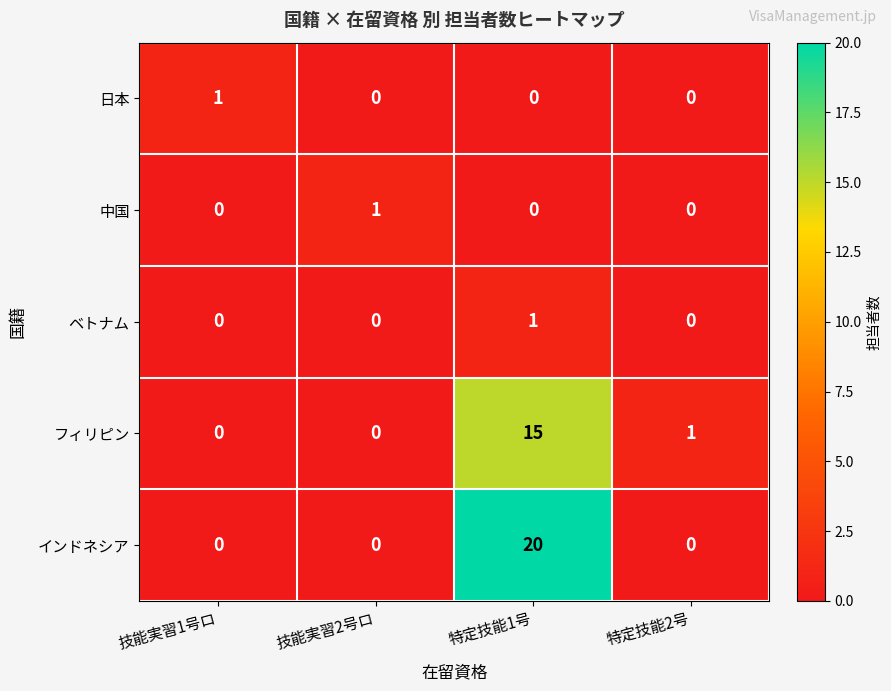

What is the highest value of the インドネシア series?

20